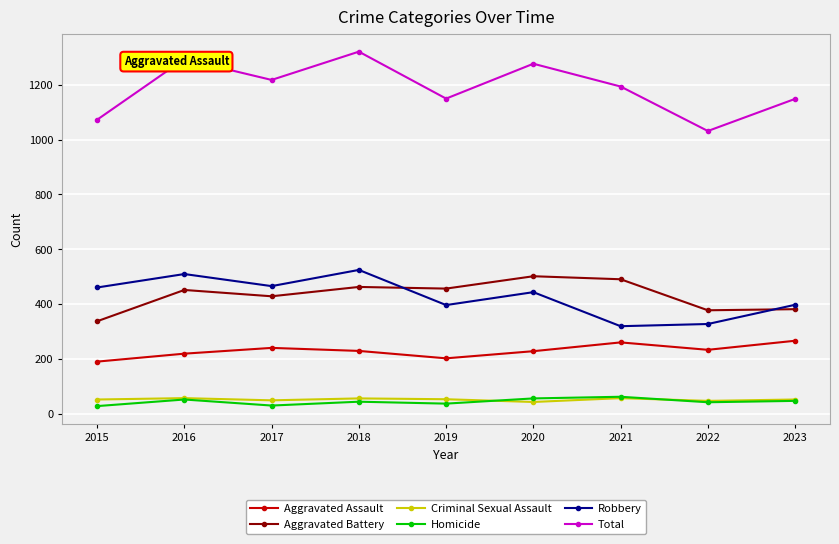

True or false: Total has a value of 1031 at 2022.

True